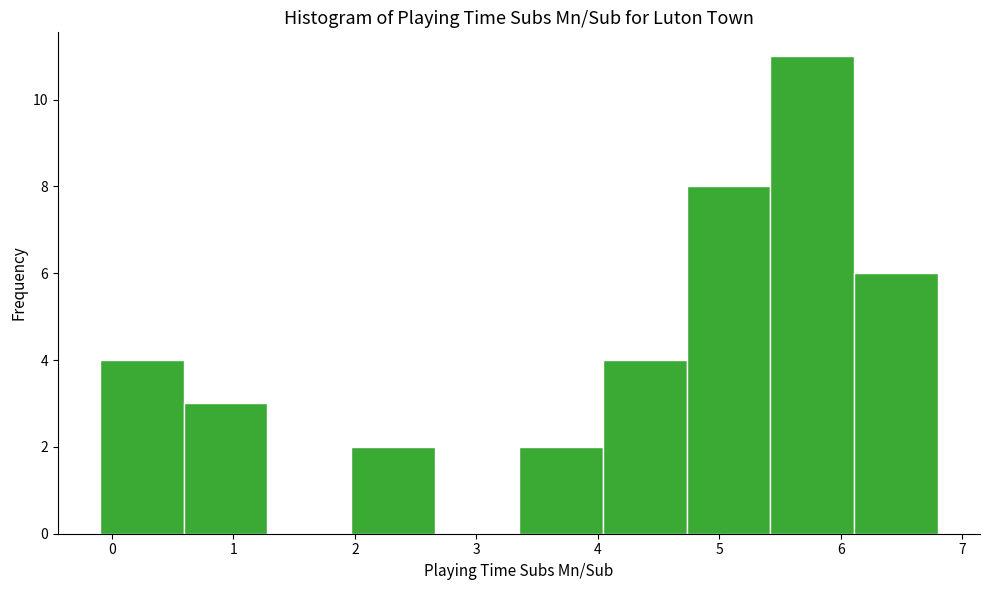

Reading left to right, list every bar in this chart as the range it spans on the x-axis followed by its height. Neither the bar edges nor the heights are printed on the chart, so give them approximately, as read against the axes.

-0.10 to 0.59: 4
0.59 to 1.28: 3
1.28 to 1.97: 0
1.97 to 2.66: 2
2.66 to 3.35: 0
3.35 to 4.04: 2
4.04 to 4.73: 4
4.73 to 5.42: 8
5.42 to 6.11: 11
6.11 to 6.80: 6